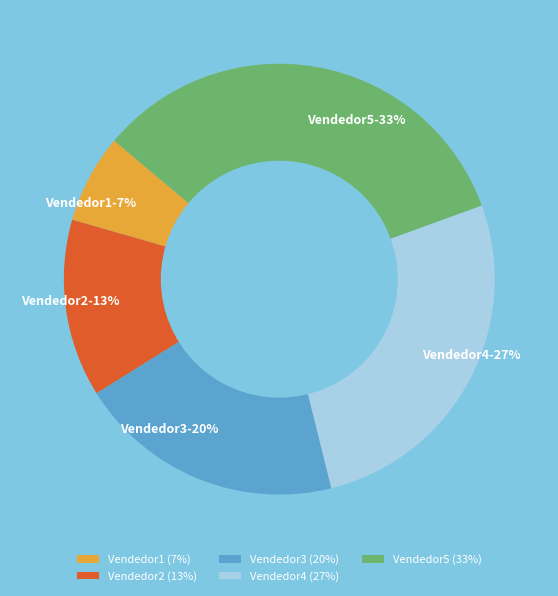

To the nearest percent, what is the combined percentage of Vendedor5 (33%) and Vendedor1 (7%)?

40%